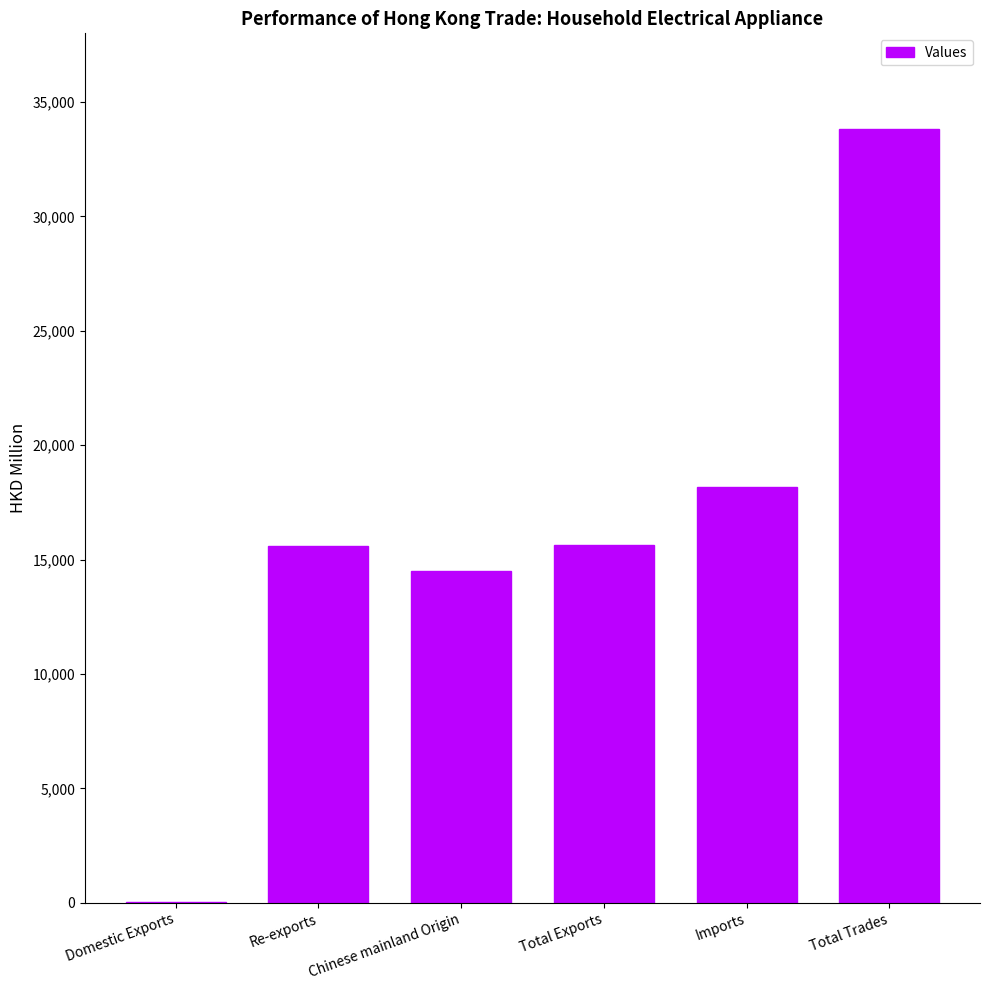

What is the sum of all values?

97784.6